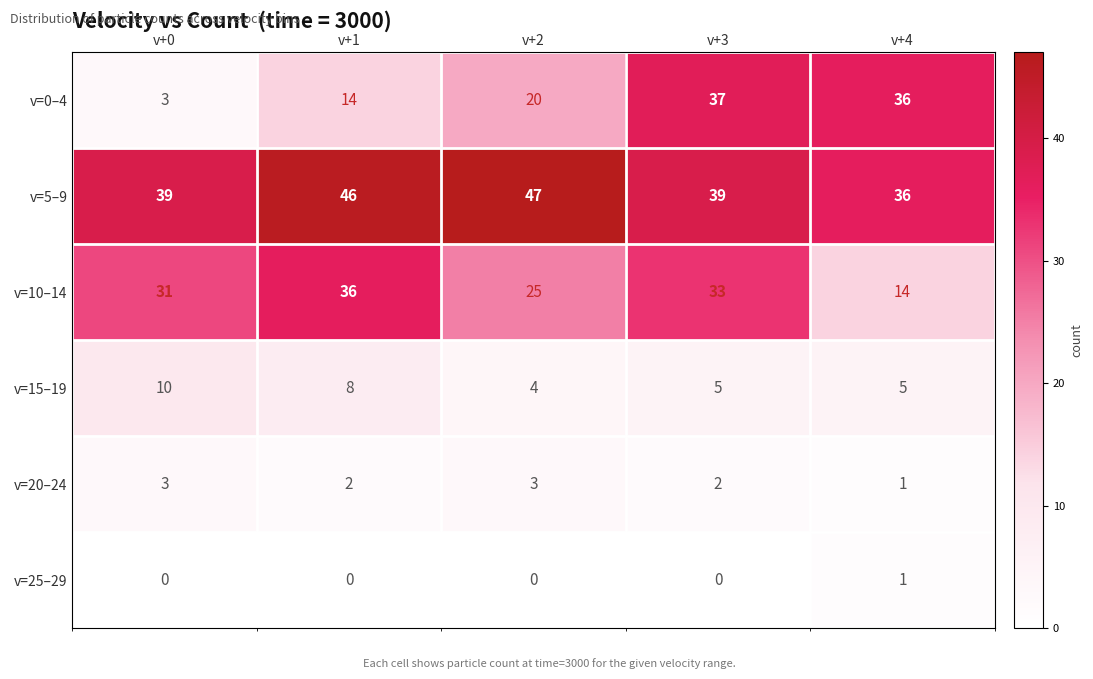

At which category is the sum across all series the highest?

v+3